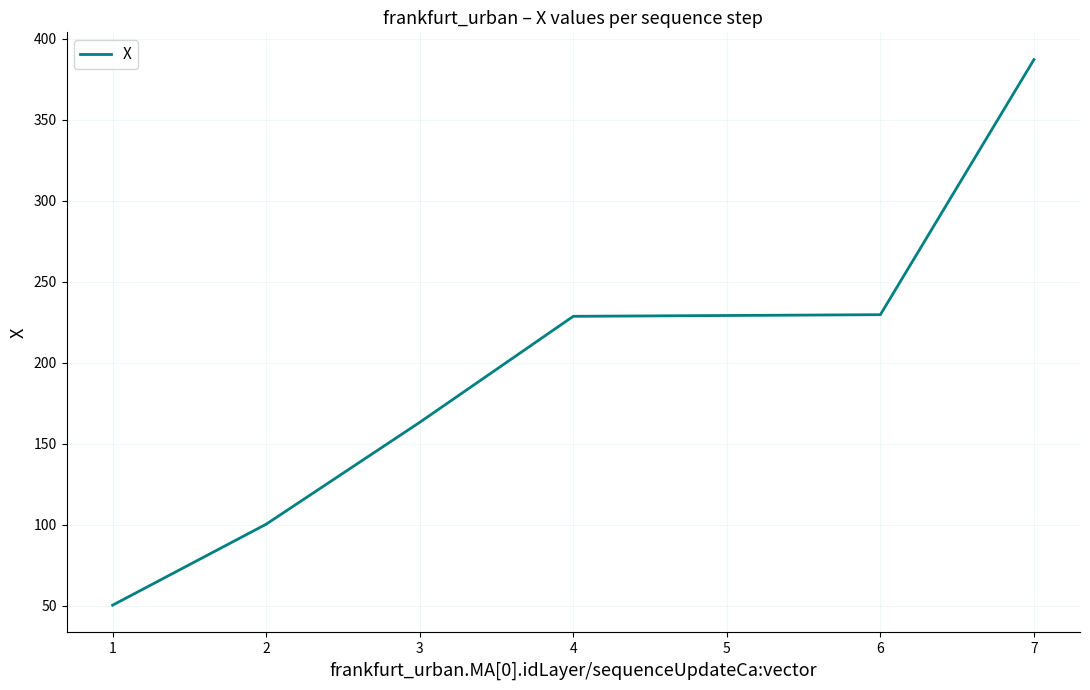

Does the chart display data point markers on the line(s)?

No